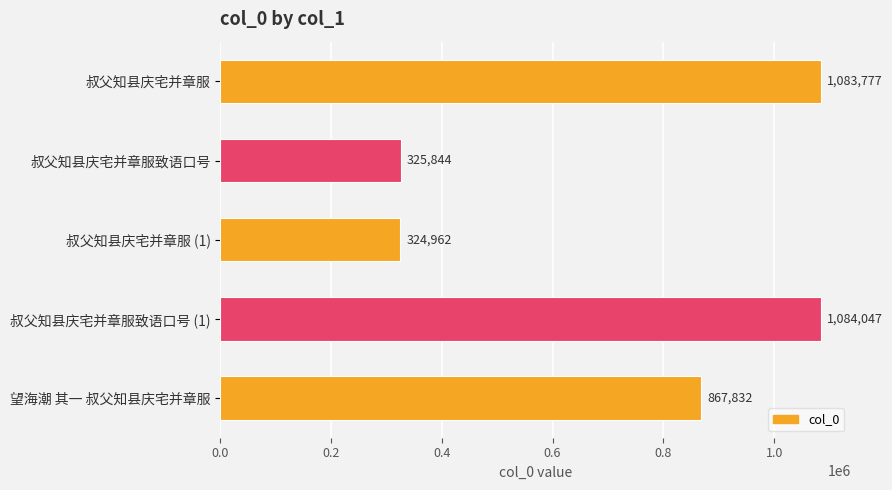

Reading bottom to top, transcribe all the data shown in this chart.

867832	1084047	324962	325844	1083777